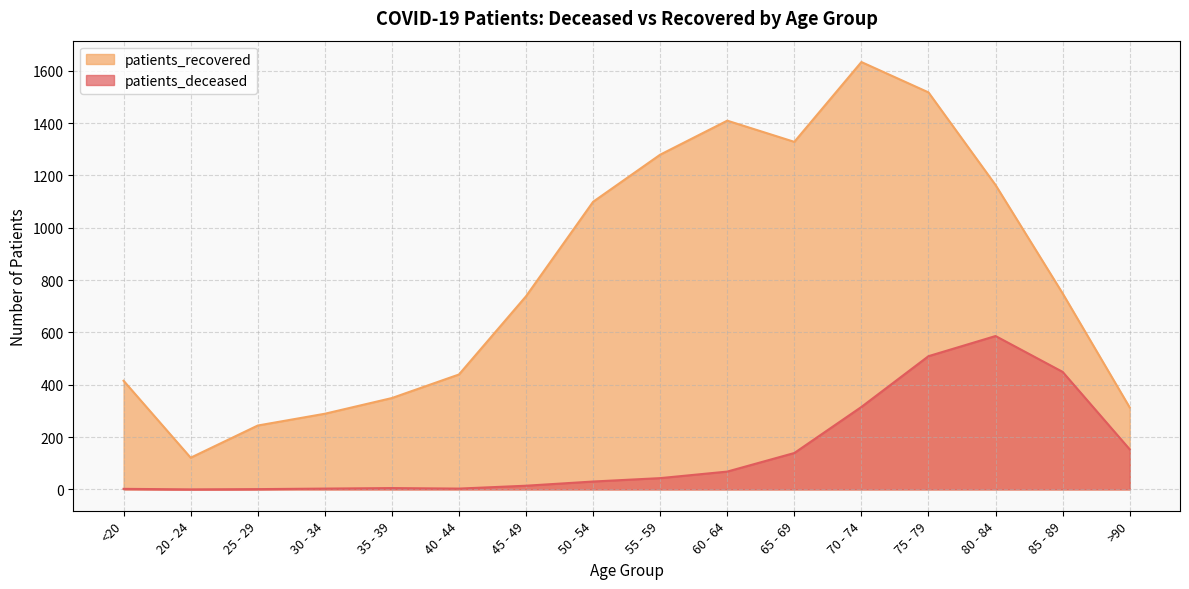

Reading left to right, list all the values displayed in this chart.

patients_deceased: 2	0	1	3	5	3	14	30	43	68	139	315	509	586	449	153
patients_recovered: 415	121	244	289	349	439	738	1099	1279	1409	1328	1633	1517	1163	749	313